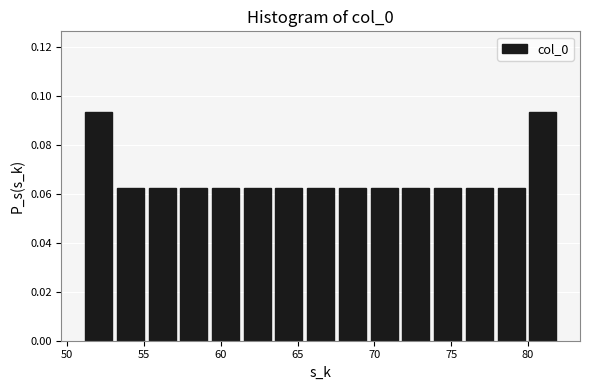

Reading left to right, transcribe this chart: for each bar, give the range it covers on the x-axis and its height. Neither the bar edges nor the heights are printed on the chart, so give them approximately, as read against the axes.

51.0 to 53.0: 0.094
53.0 to 55.0: 0.062
55.0 to 57.0: 0.062
57.0 to 59.5: 0.062
59.5 to 61.5: 0.062
61.5 to 63.5: 0.062
63.5 to 65.5: 0.062
65.5 to 67.5: 0.062
67.5 to 69.5: 0.062
69.5 to 71.5: 0.062
71.5 to 73.5: 0.062
73.5 to 76.0: 0.062
76.0 to 78.0: 0.062
78.0 to 80.0: 0.062
80.0 to 82.0: 0.094